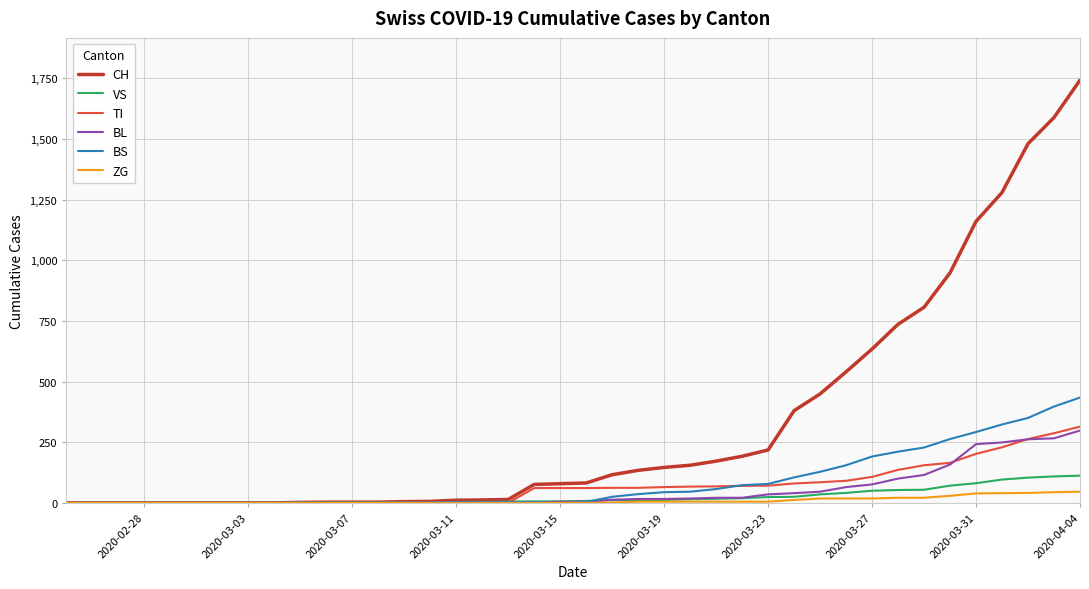

Which series has the widest spread of values?

CH